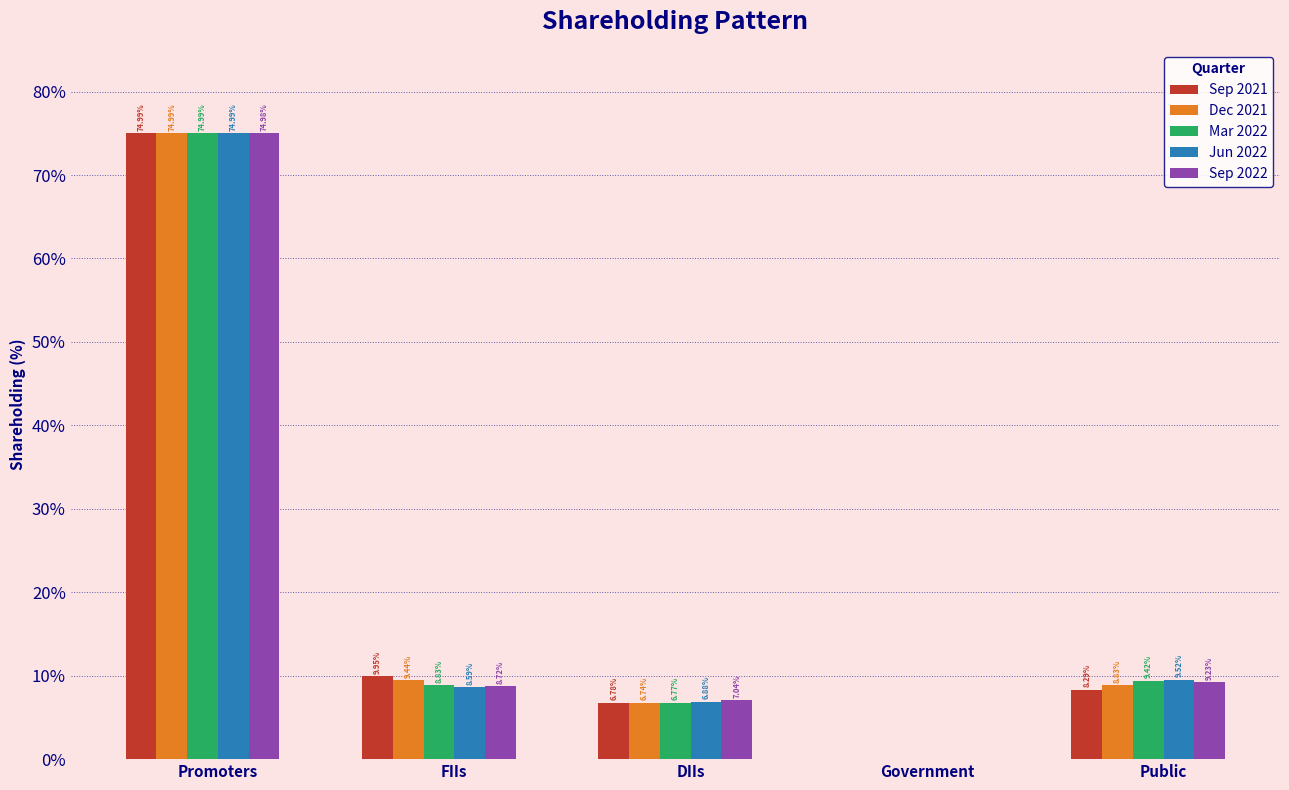

At which category is the sum across all series the highest?

Promoters